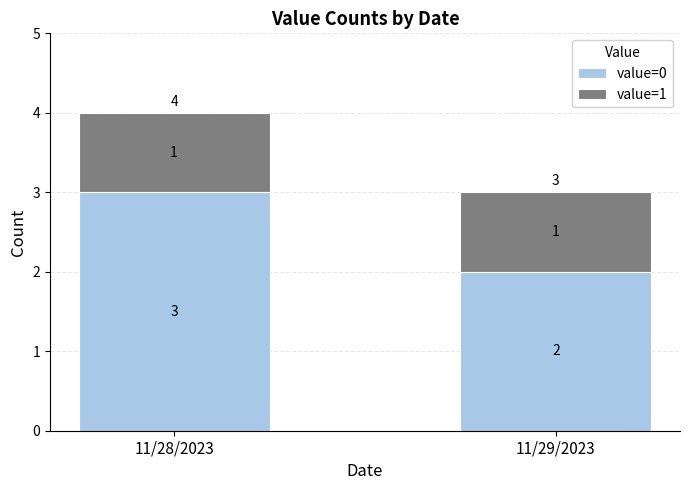

What is the difference between the value=0 values at 11/28/2023 and 11/29/2023?

1